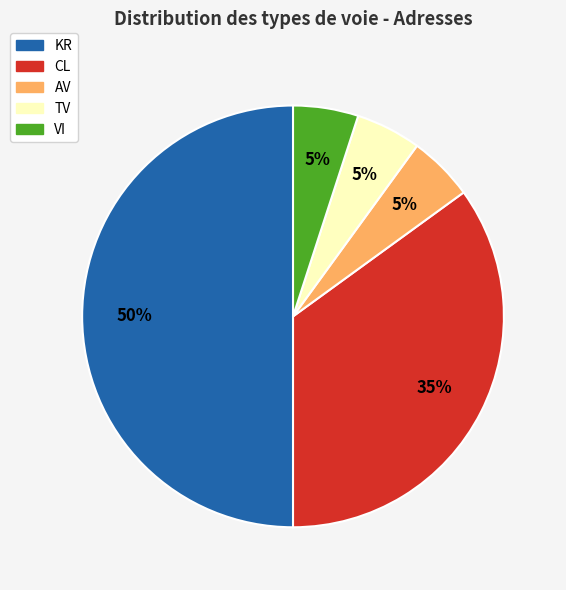

To the nearest percent, what is the combined percentage of AV and KR?

55%